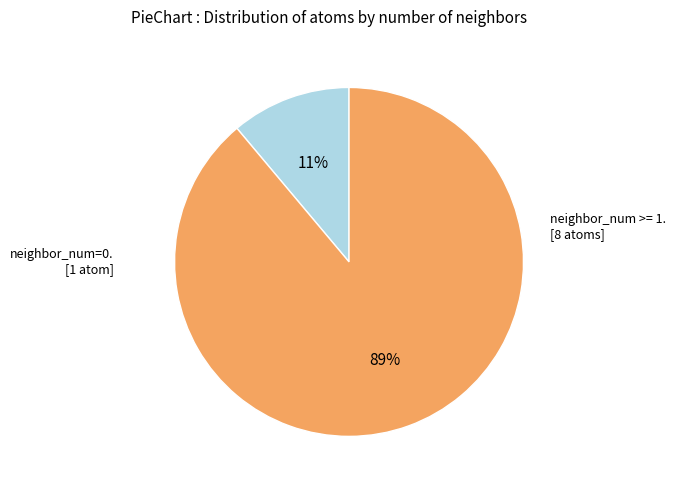

To the nearest percent, what is the average slice percentage?

50%